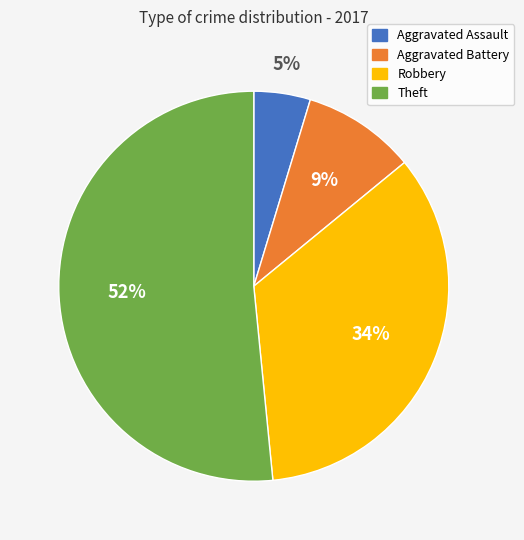

Is the sum of Robbery and Aggravated Assault greater than half?

No